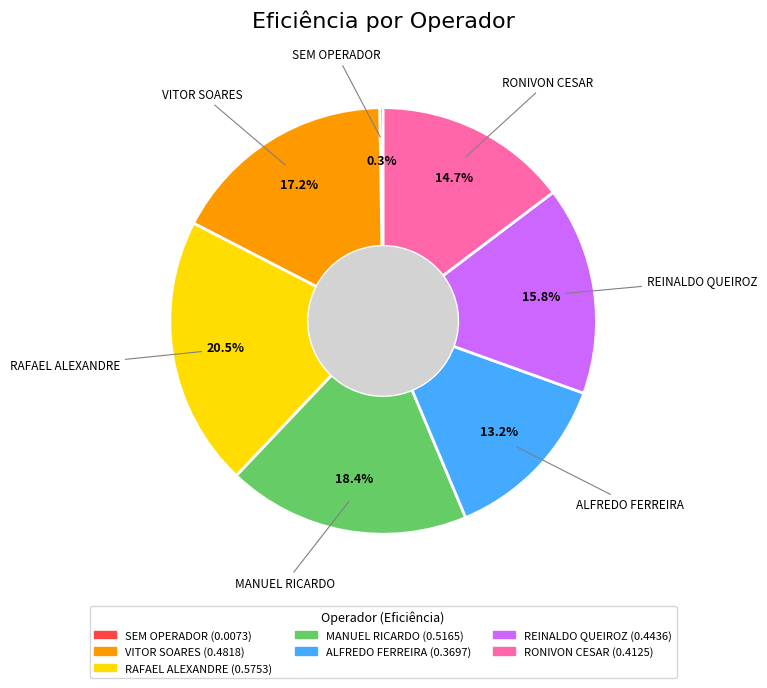

Is there any slice that represents more than half of the pie?

No